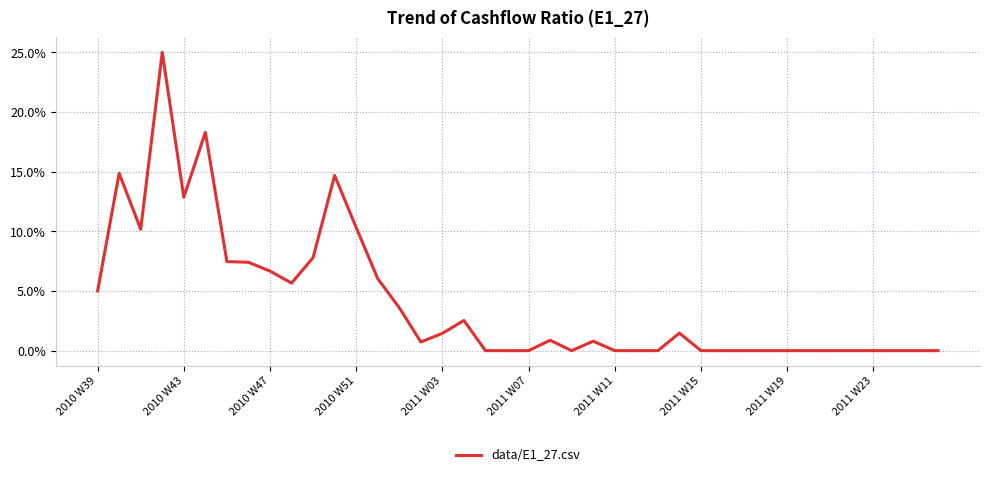

What is the difference between the maximum and minimum values?

0.2